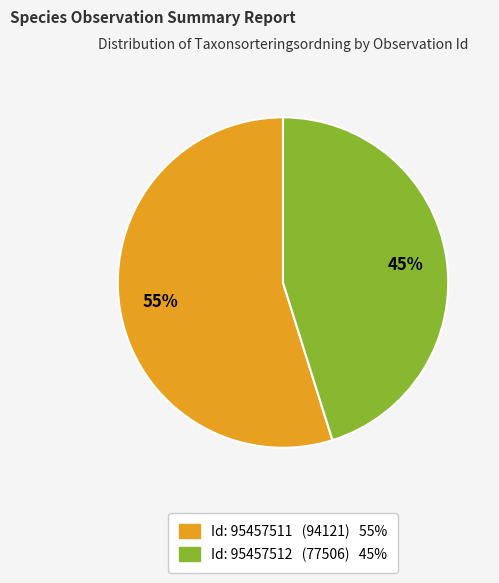

Does any single category account for the majority?

Yes